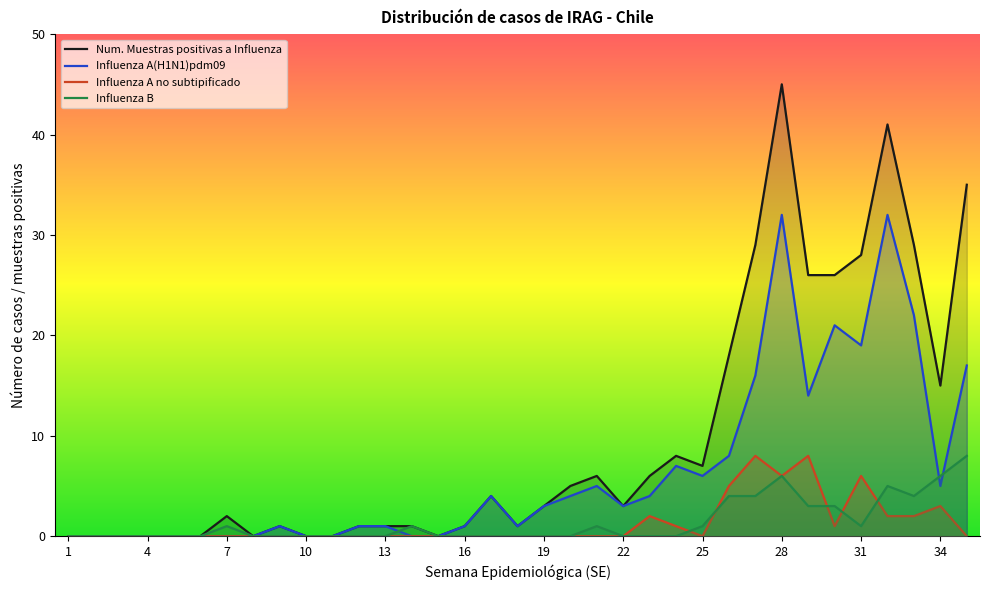

How many lines are shown in the chart?

4